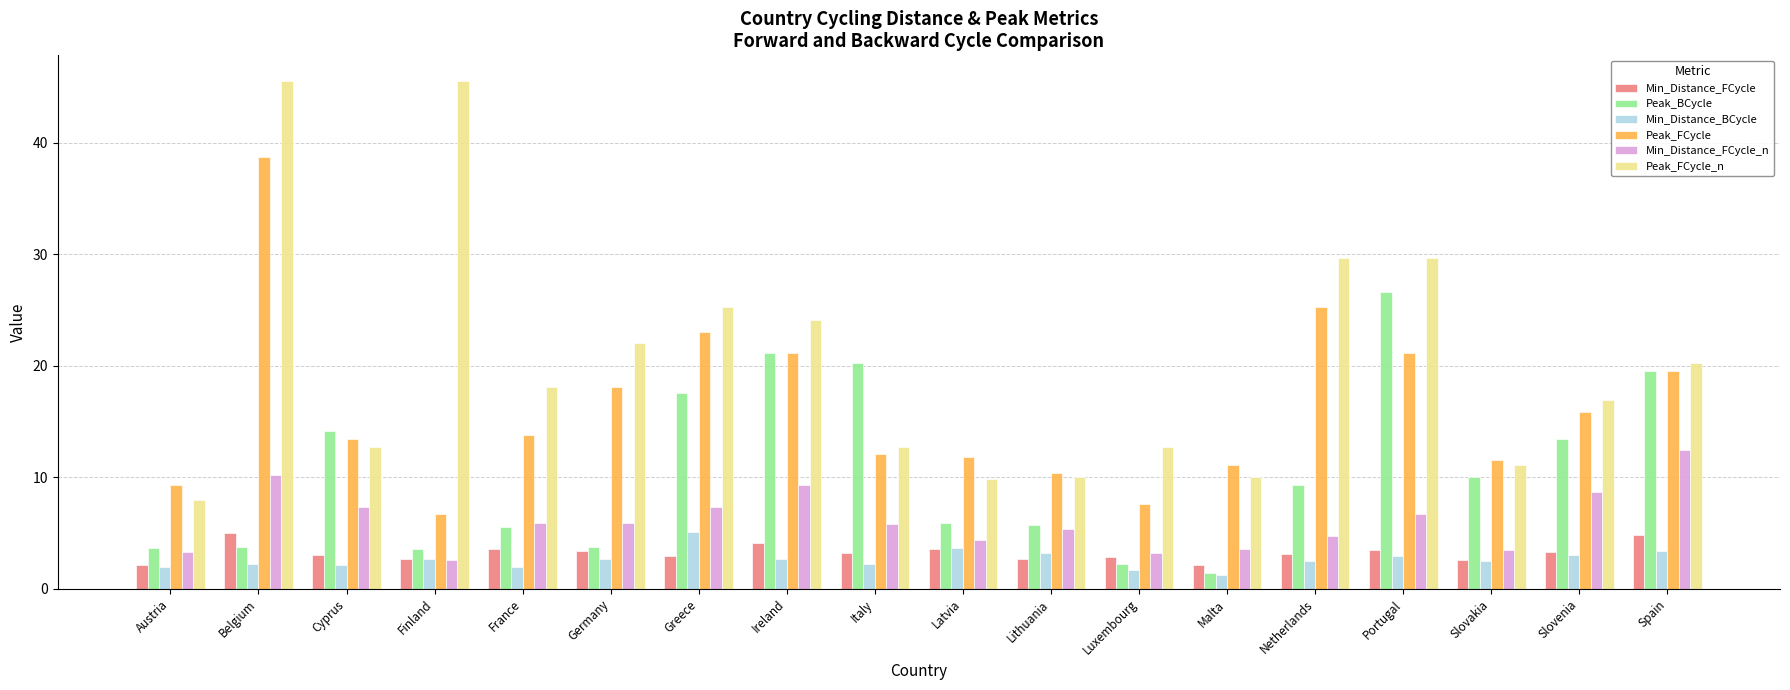

Which series has the largest total across all categories?

Peak_FCycle_n